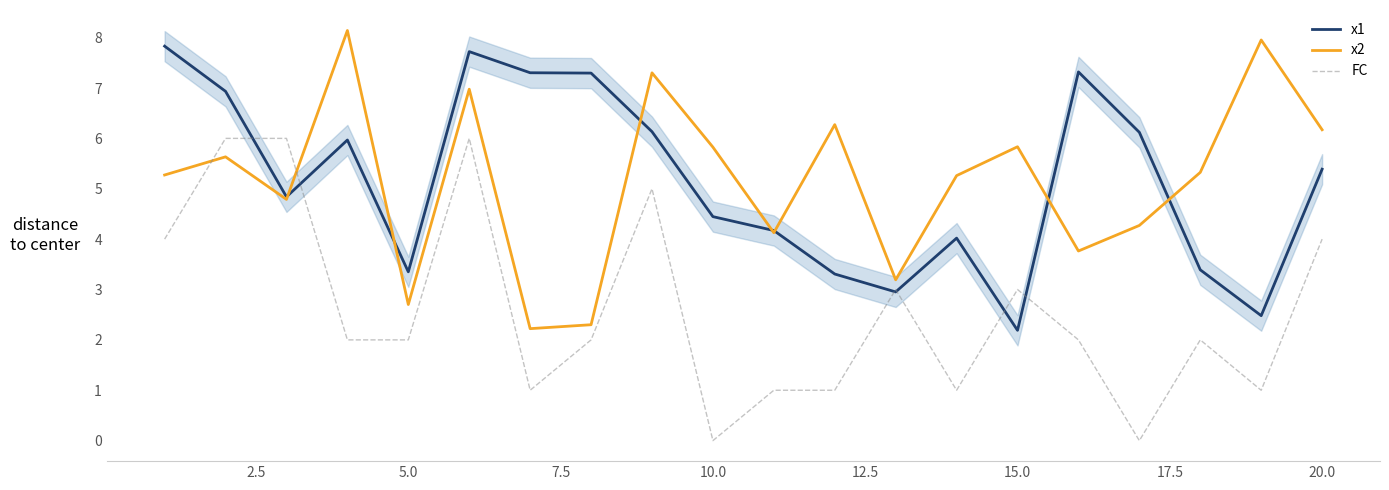

After their last crossing, which series has the higher values: FC or x2?

x2